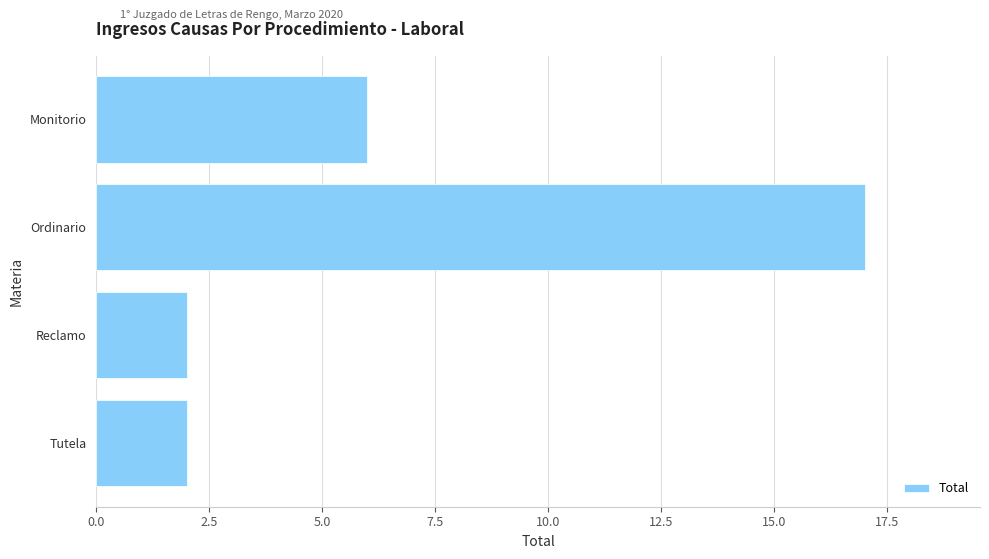

Is it true that the value at Tutela is 1?

False